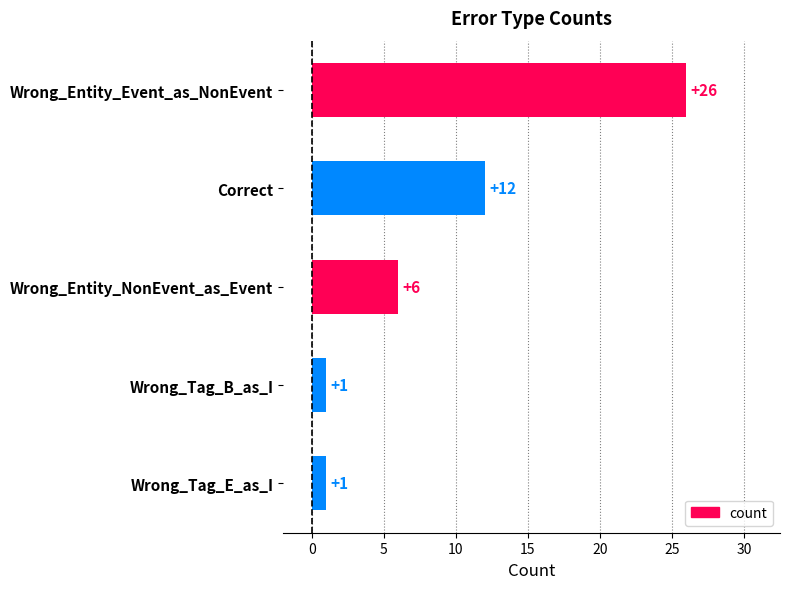

What is the maximum value shown in the chart?

26